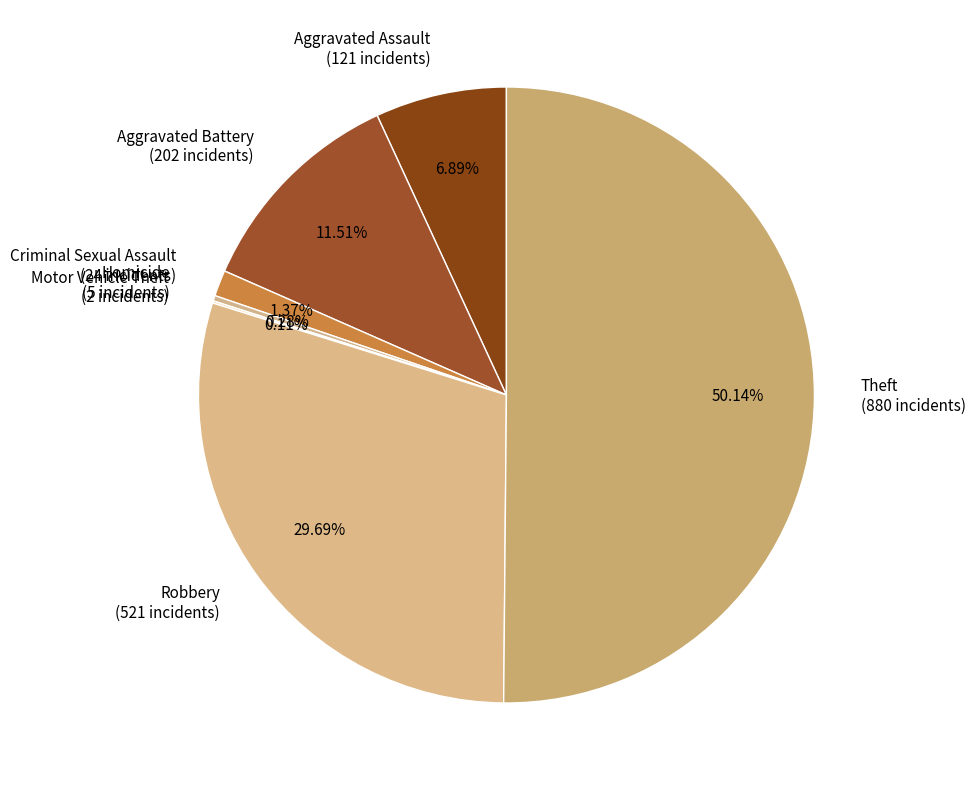

What is the ratio of the value at Robbery (521 incidents) to the value at Homicide (5 incidents)?

104.2